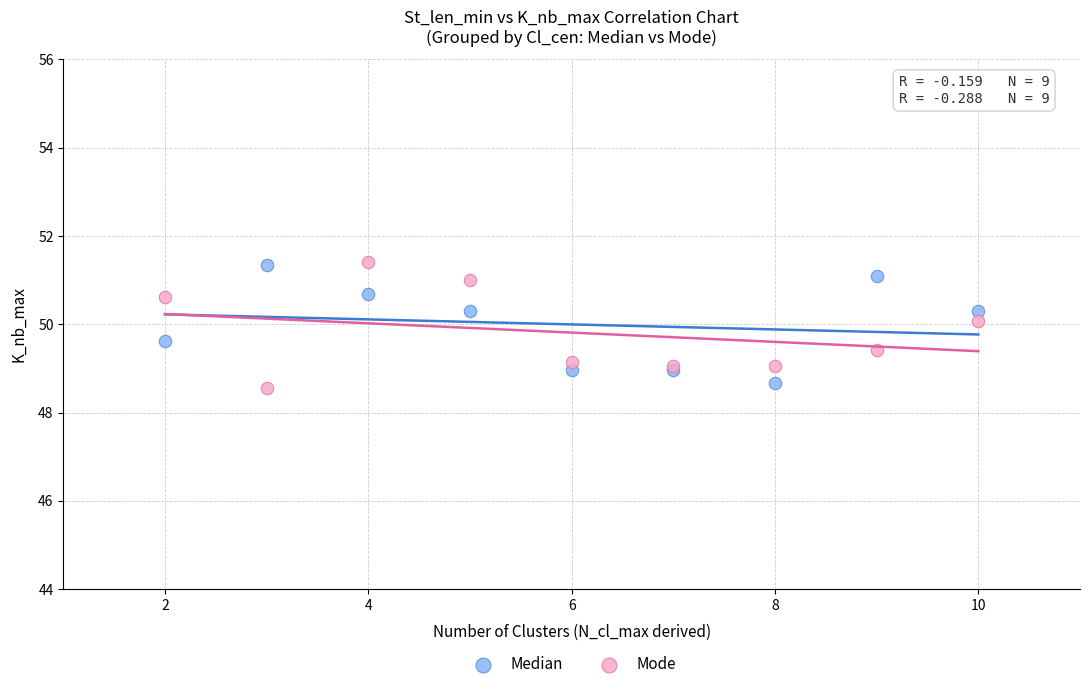

What is the X range (max minus min) for the scatter plot?

8.0